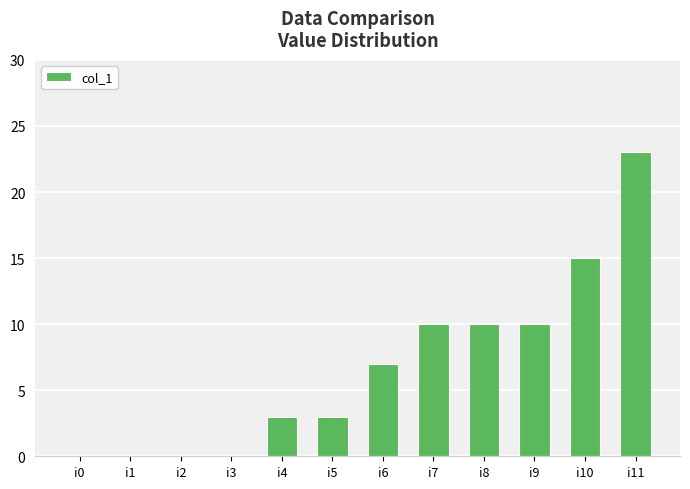

The chart shows a value of 15 at i10. True or false?

True